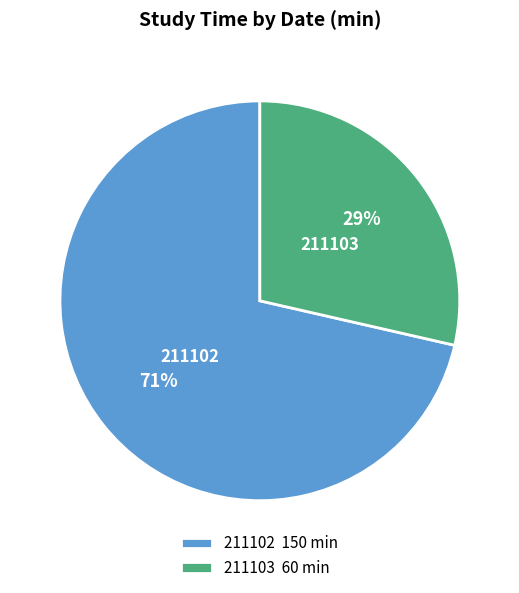

Rank the categories by value from highest to lowest.

211102, 211103